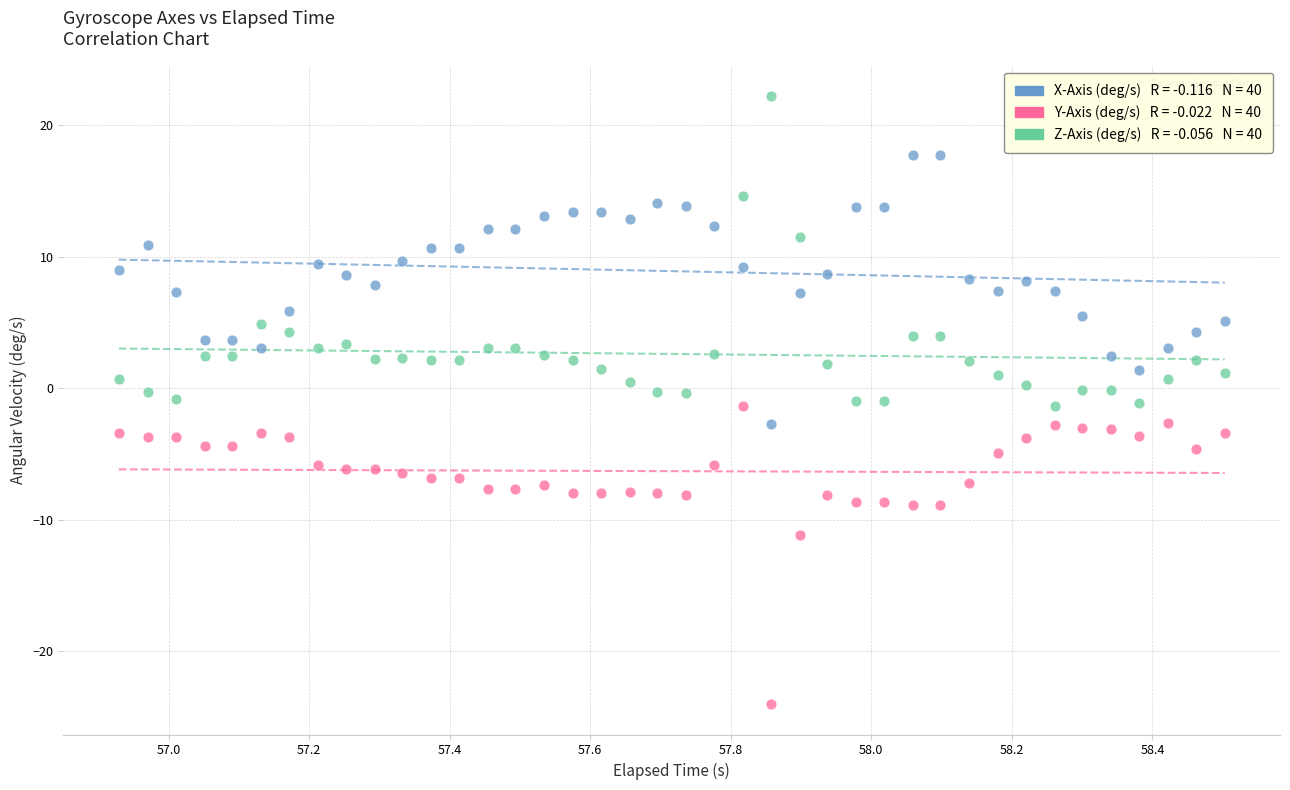

Across all data points, what is the range of Y values (max minus min)?

46.3